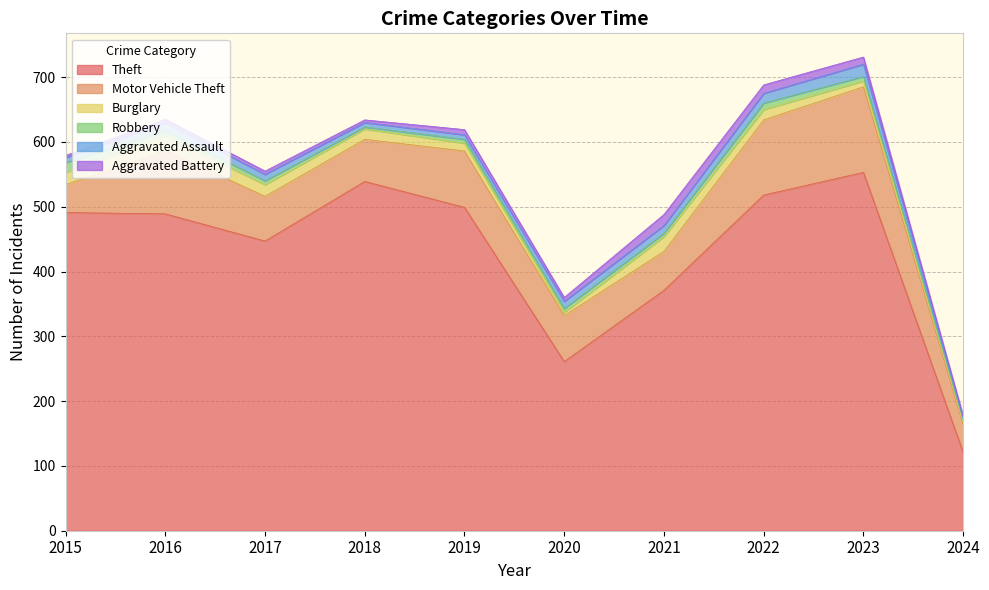

Read the Aggravated Battery value at 2016.

5